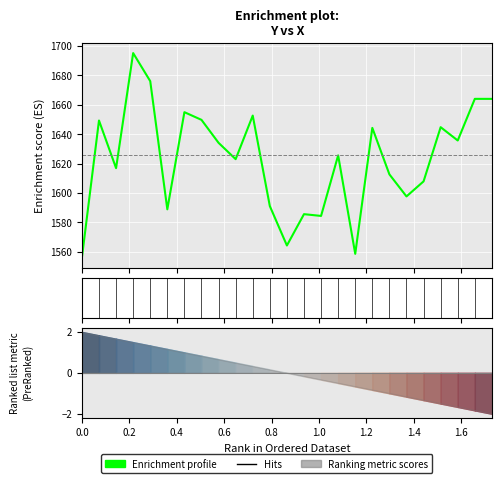

What is the value of the 1st point from the left?

1556.0